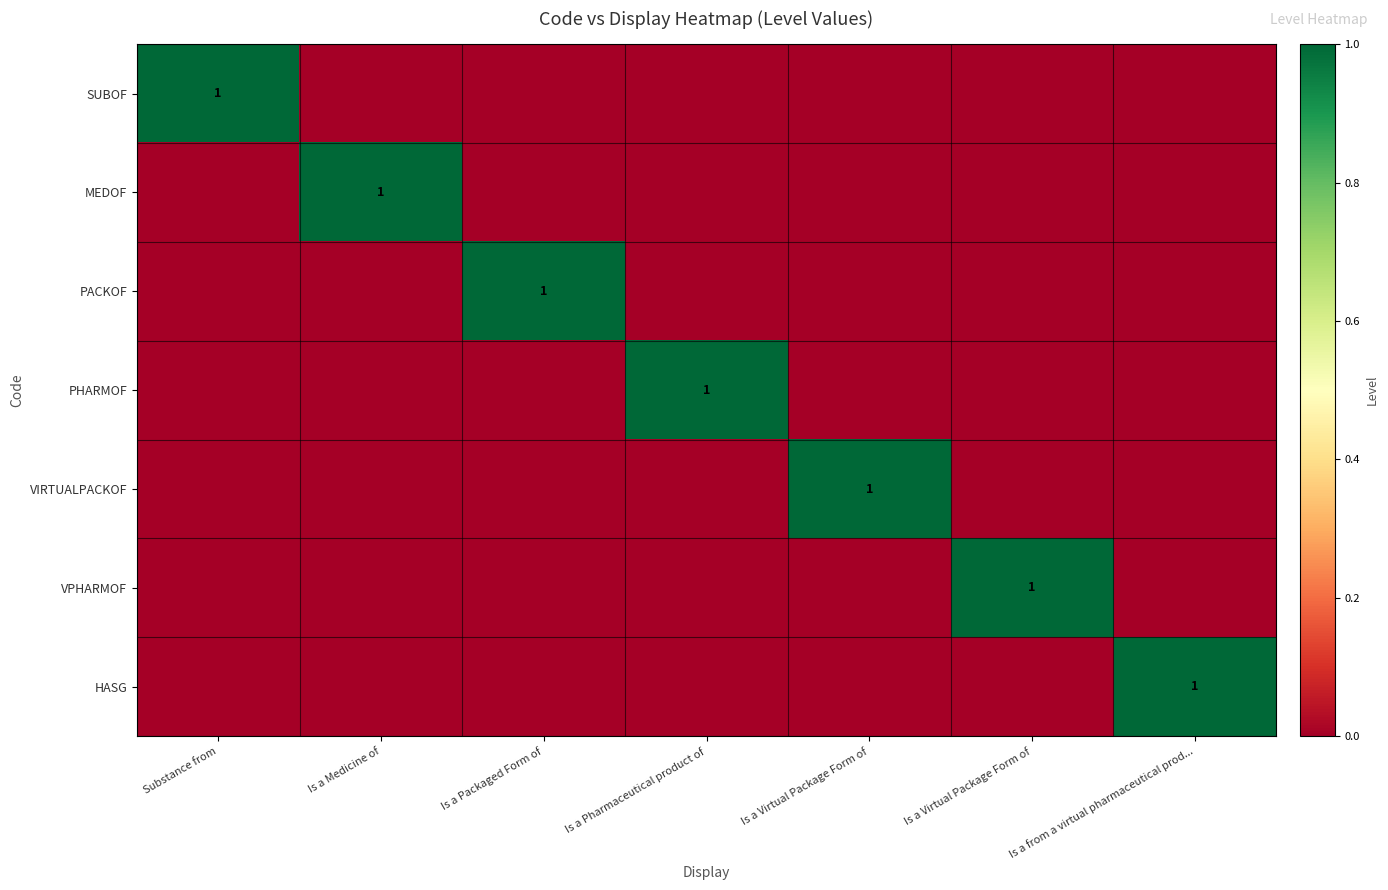

Which series has the widest spread of values?

SUBOF